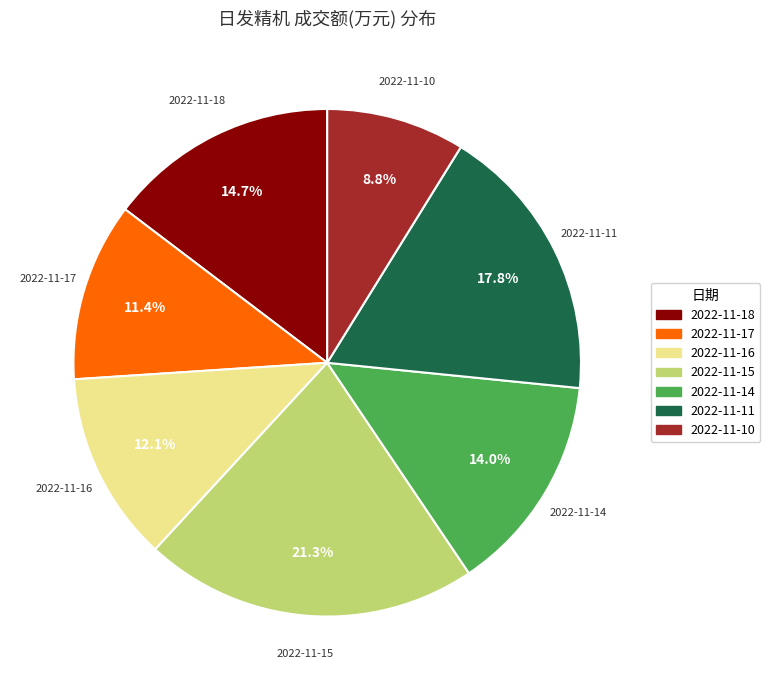

How many slices are in this pie chart?

7